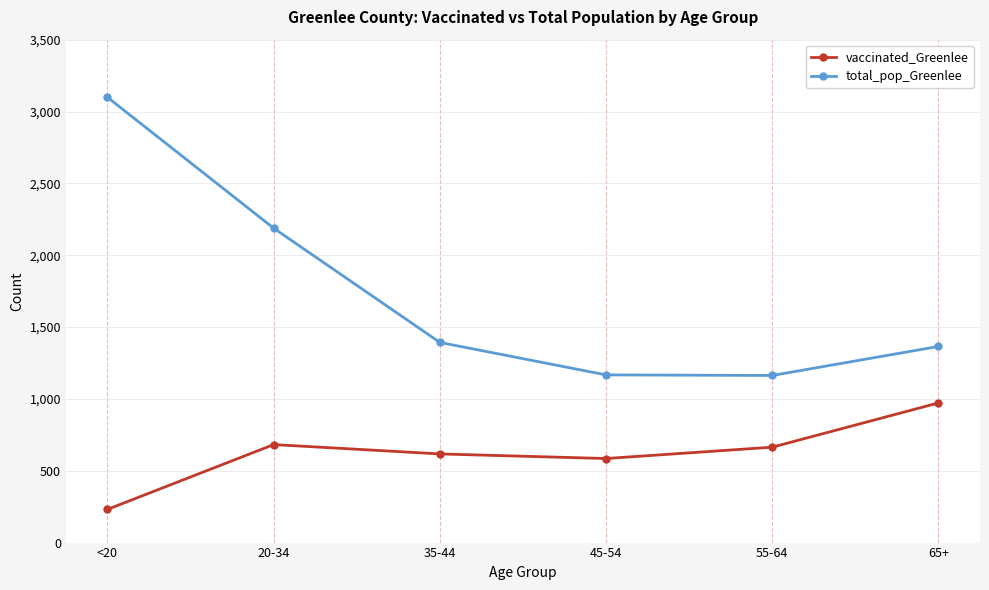

The value of total_pop_Greenlee at 35-44 is 1983. True or false?

False